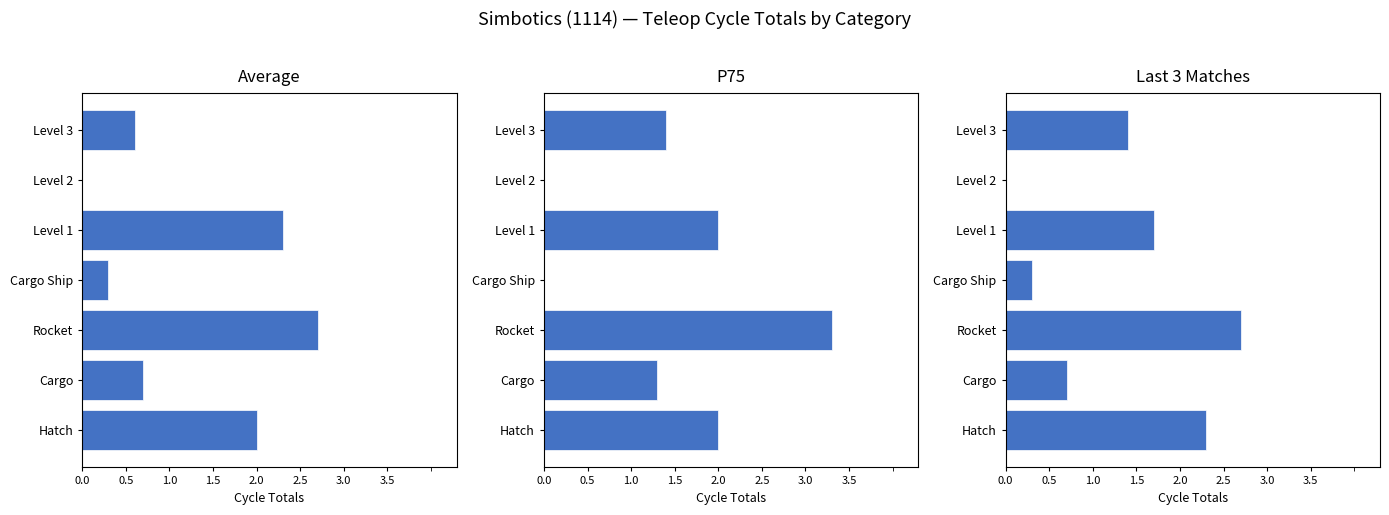

What is the sum of all Last 3 Matches values?

9.1